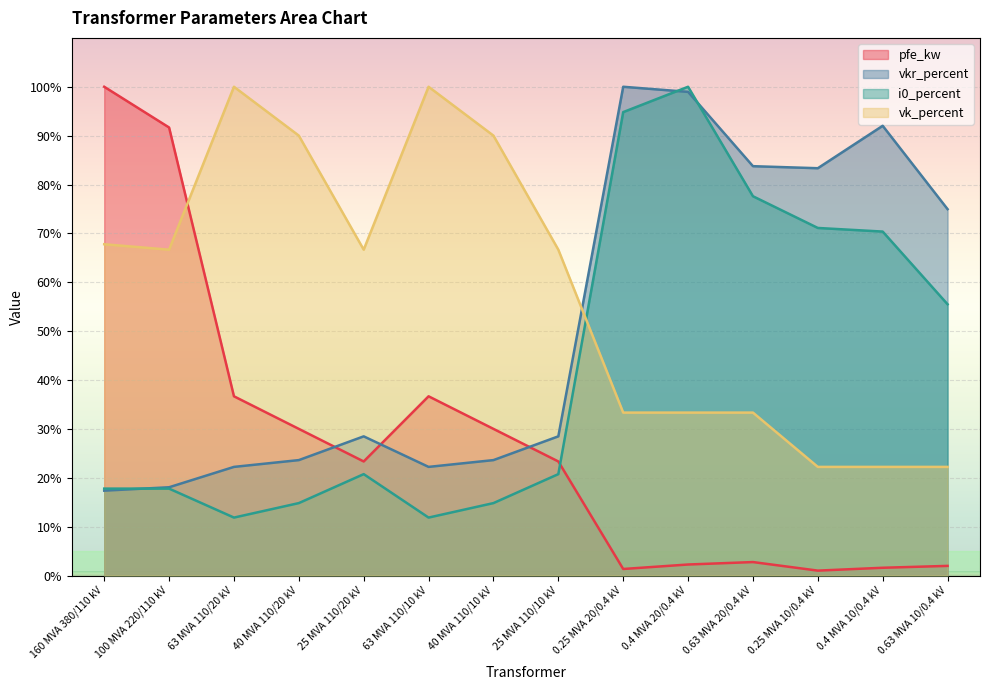

What is the label of the 8th point from the right?

40 MVA 110/10 kV